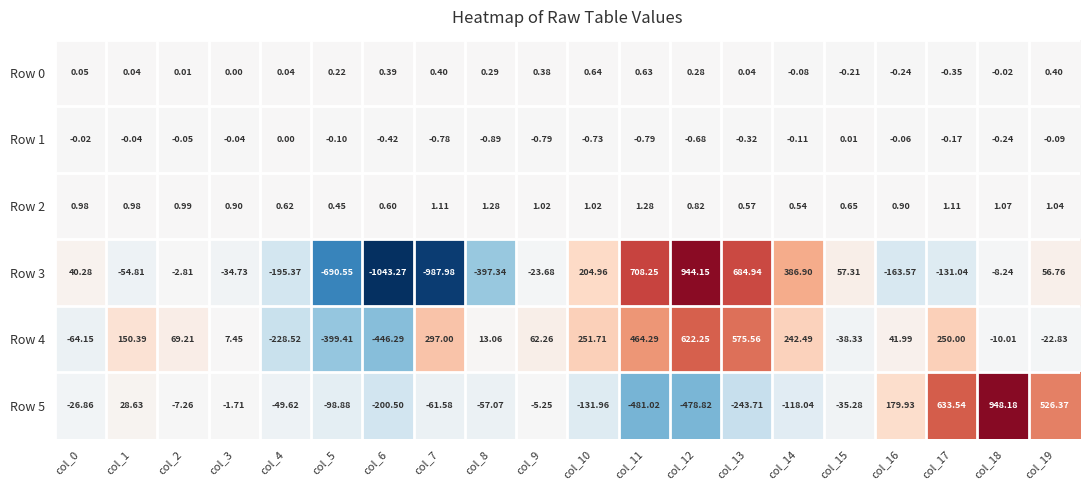

Is the value of Row 1 at col_6 greater than the value of Row 2 at col_13?

No